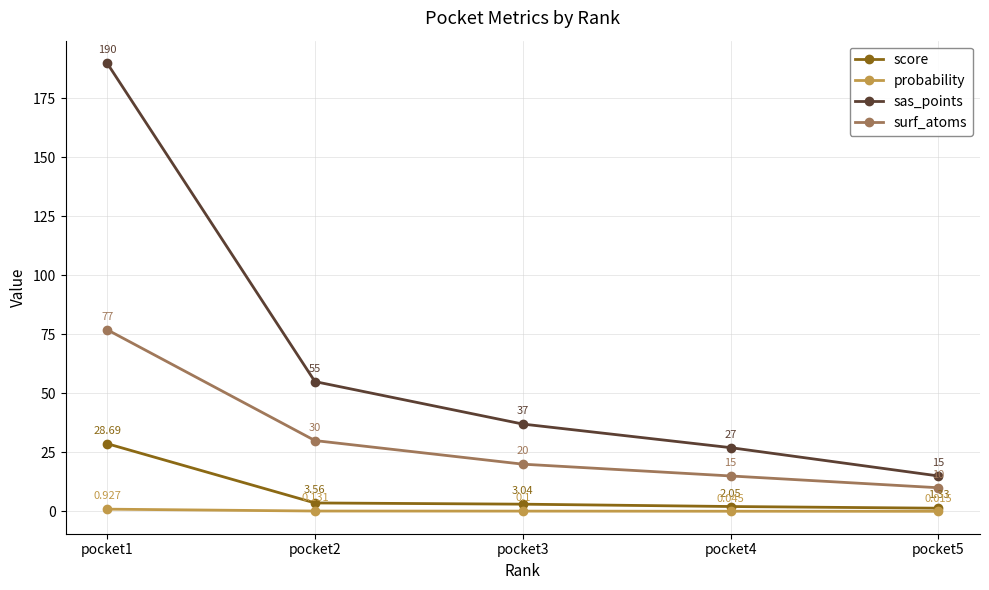

The sas_points series shows 15.0 at pocket5. True or false?

True